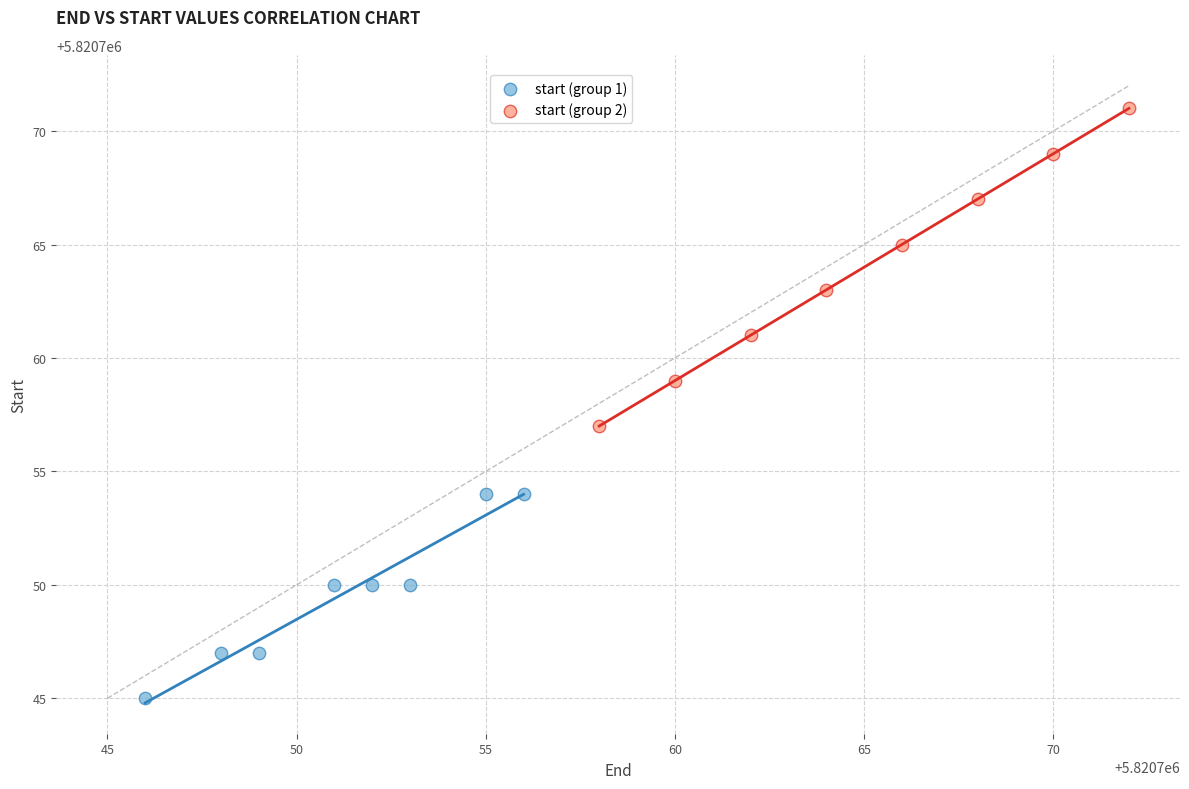

Which series reaches the minimum Y coordinate?

start (group 1)